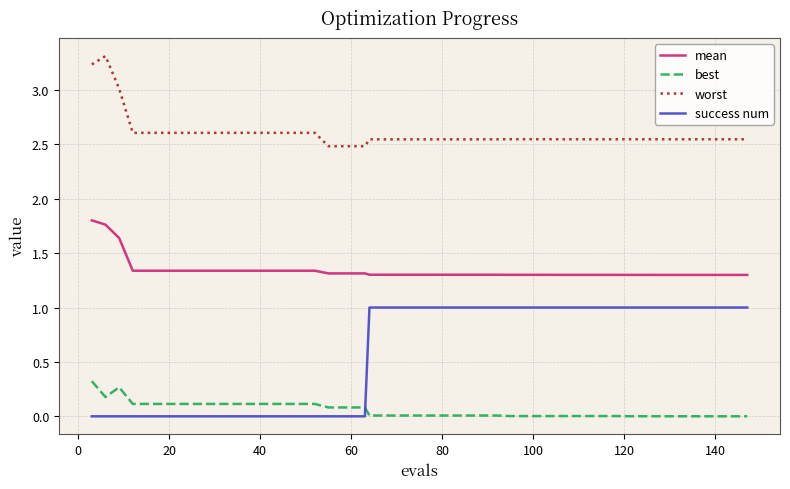

True or false: best and mean cross at least once.

False